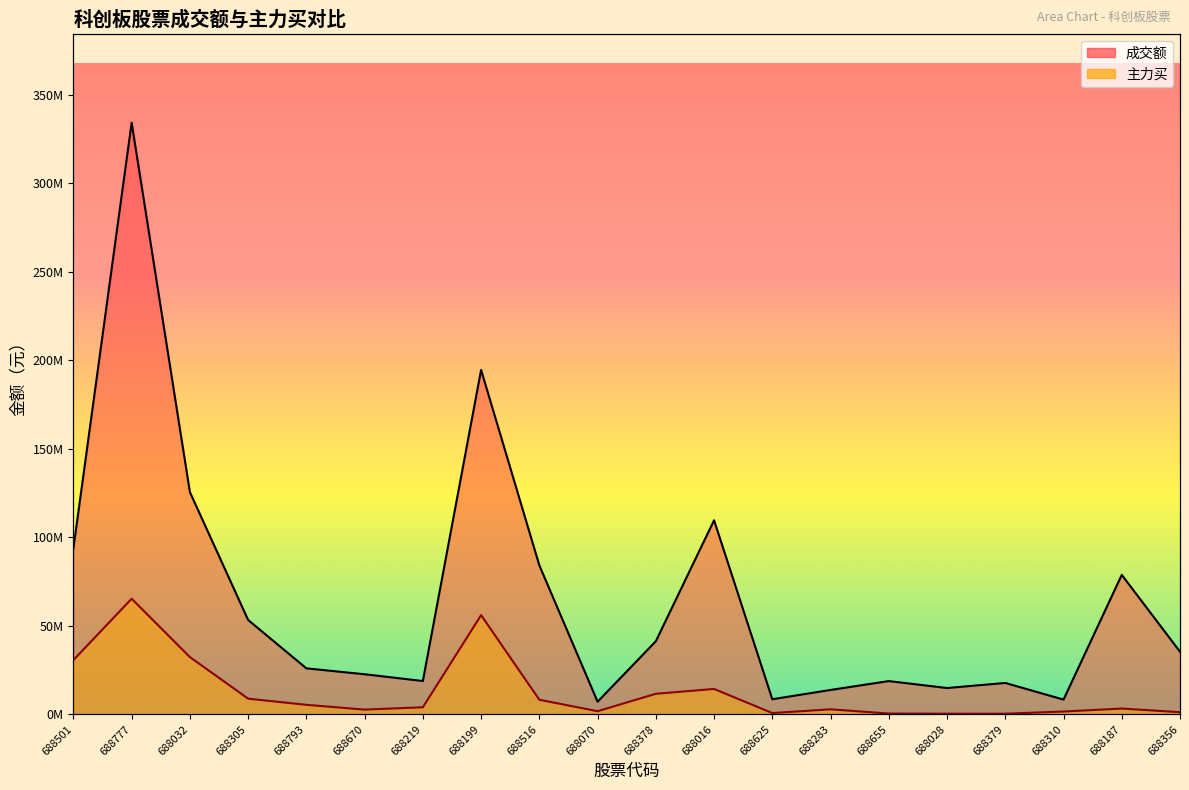

In 成交额_line, how many points are lower than both neighbors (excluding endpoints)?

5